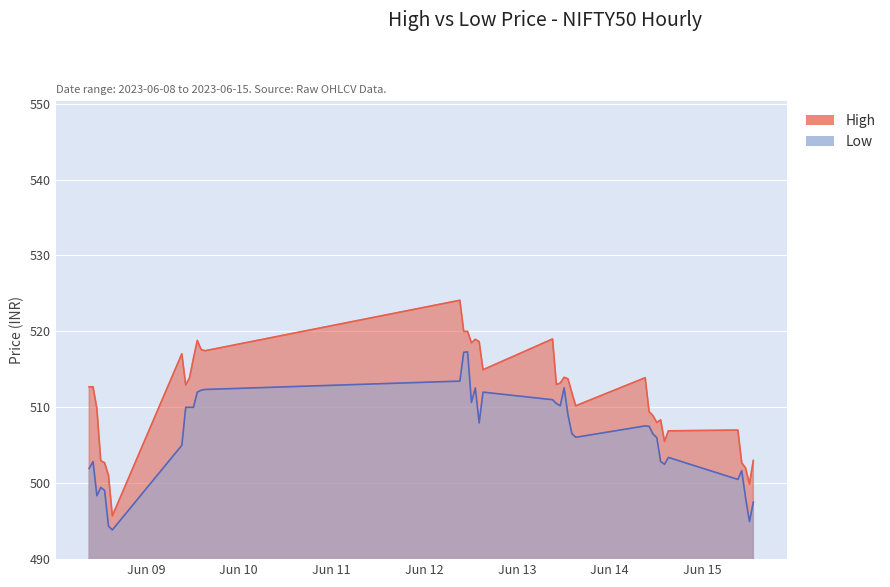

The High series shows 508.4 at 2023-06-14 13:15:00. True or false?

True